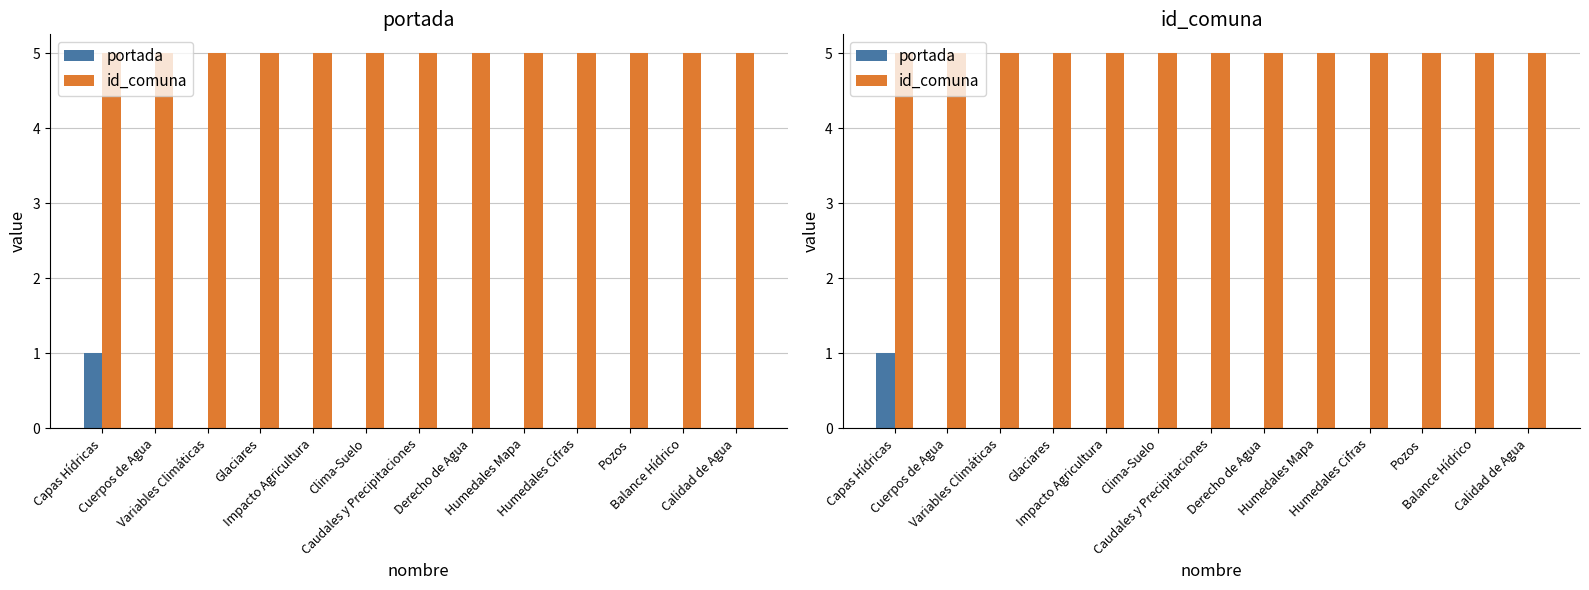

Which series has the largest range (max minus min)?

portada